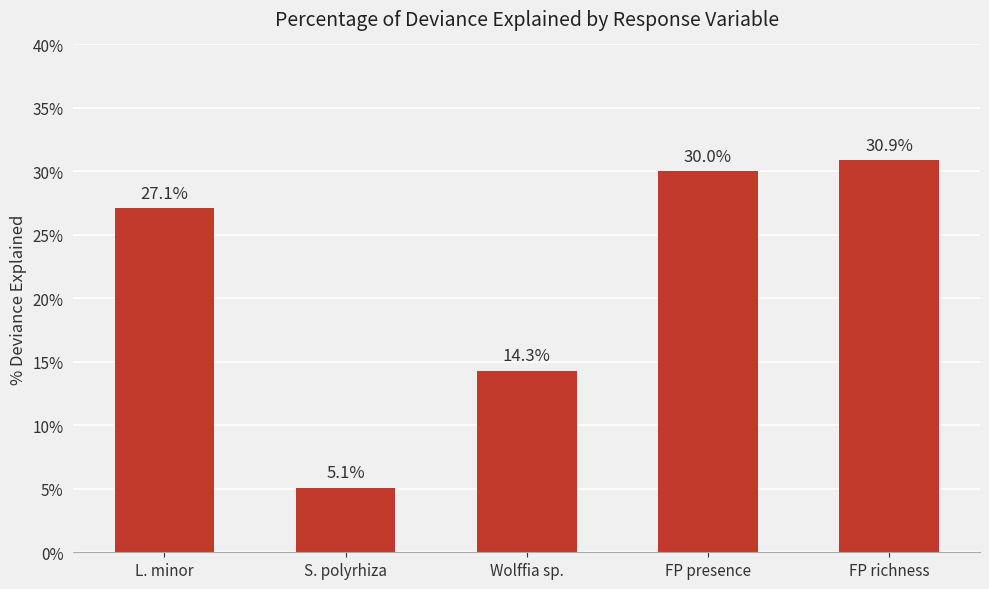

How many bars are there in total?

5